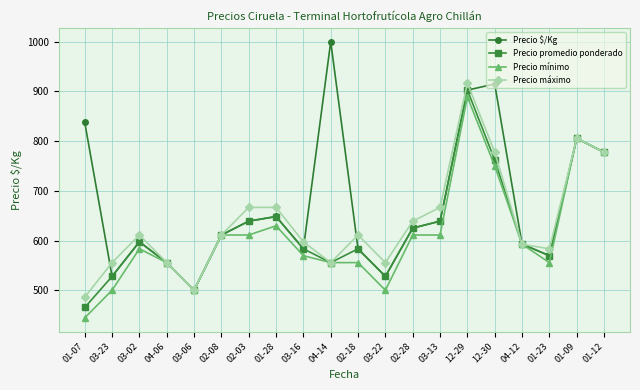

What is the value of the Precio máximo point at the 15th from the left?

916.7